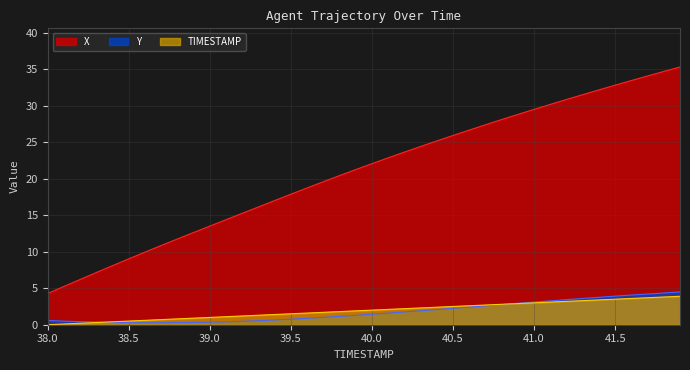

What is the average value of the Y series?

1.8